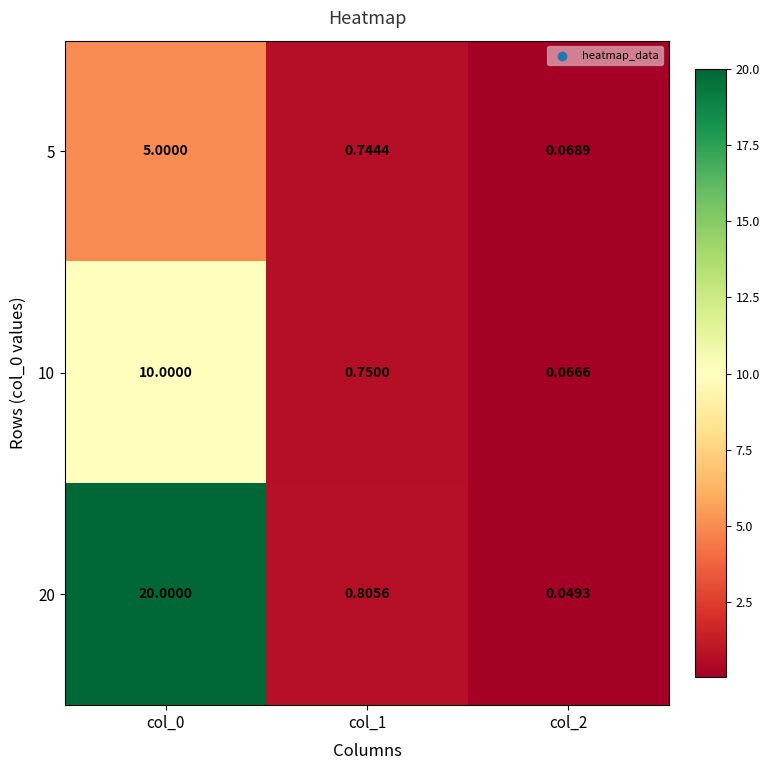

Is the value of 5 at col_2 greater than the value of 10 at col_0?

No